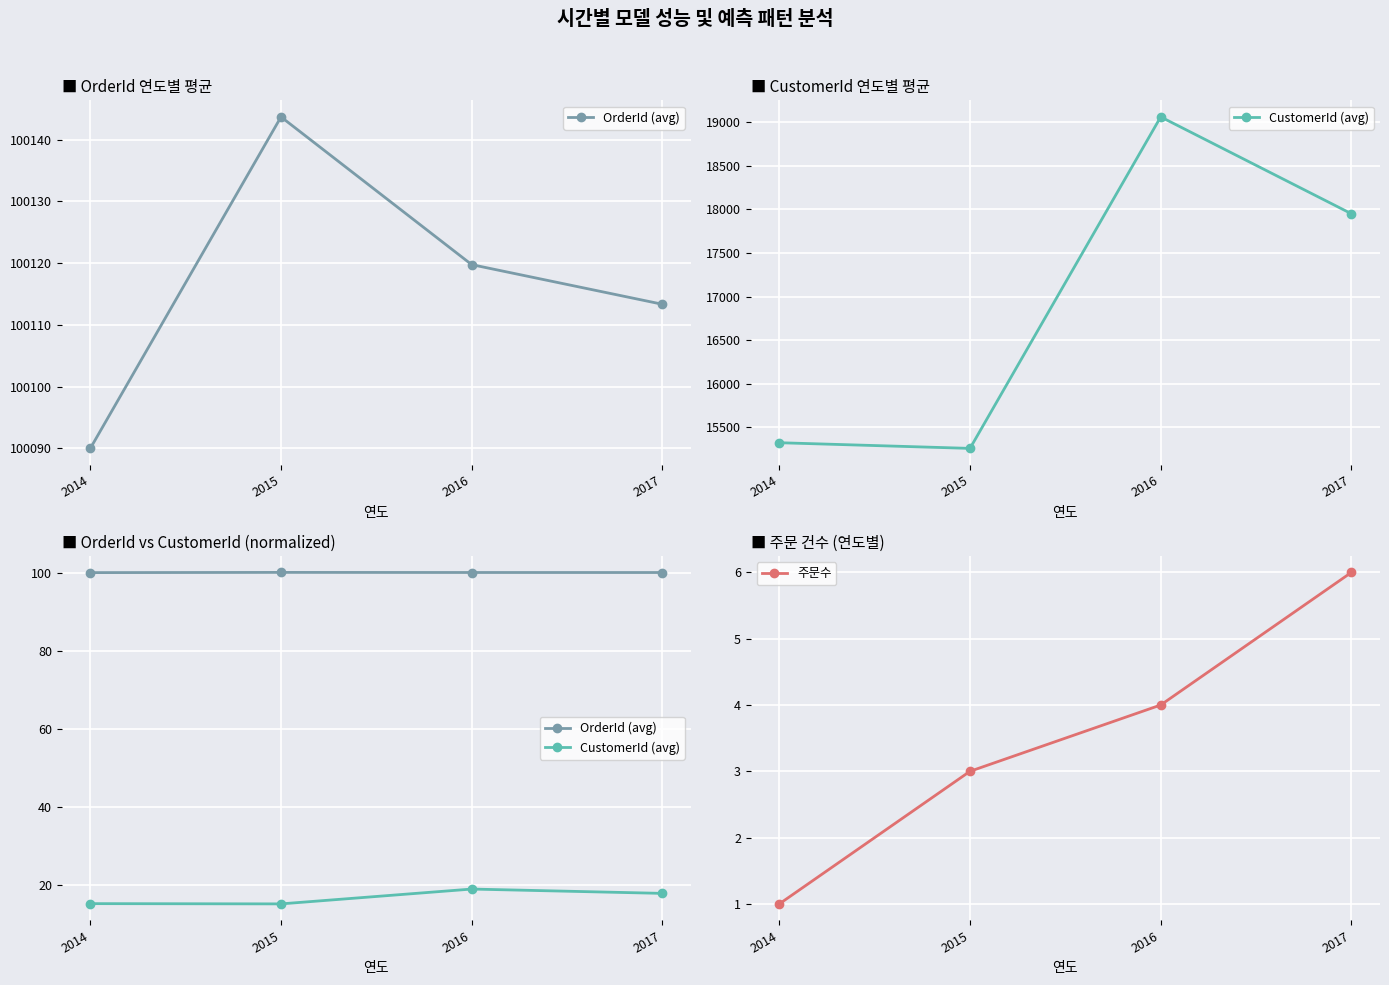

Does the chart display data point markers on the line(s)?

Yes